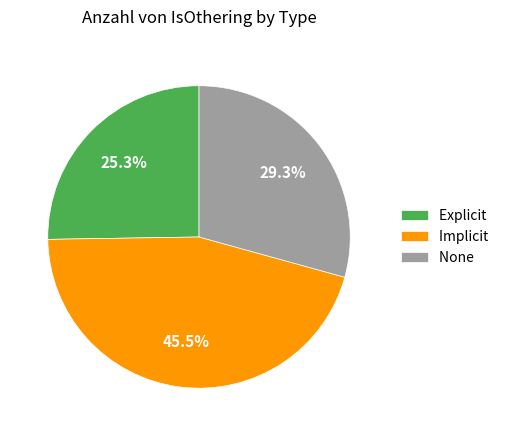

Which slice is the smallest?

Explicit